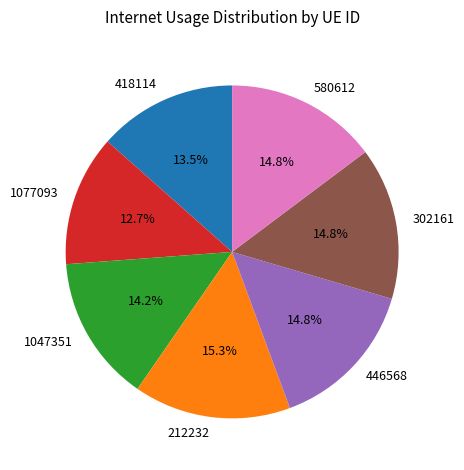

Is it true that 1077093 is 13% of the pie?

True